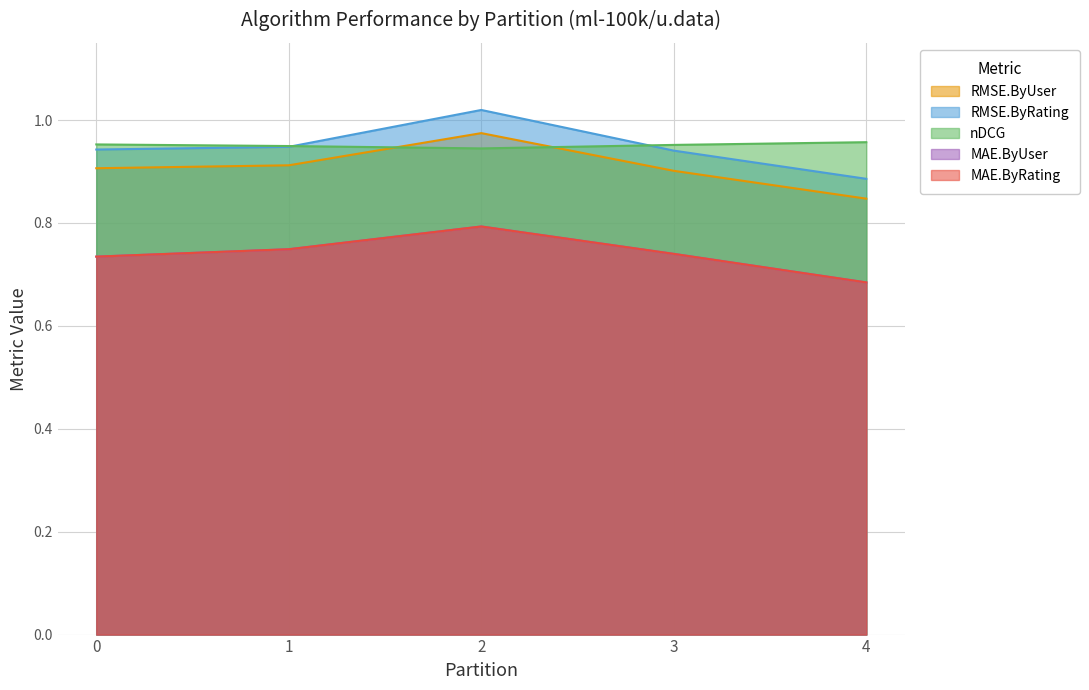

Count the number of data series in this chart.

5